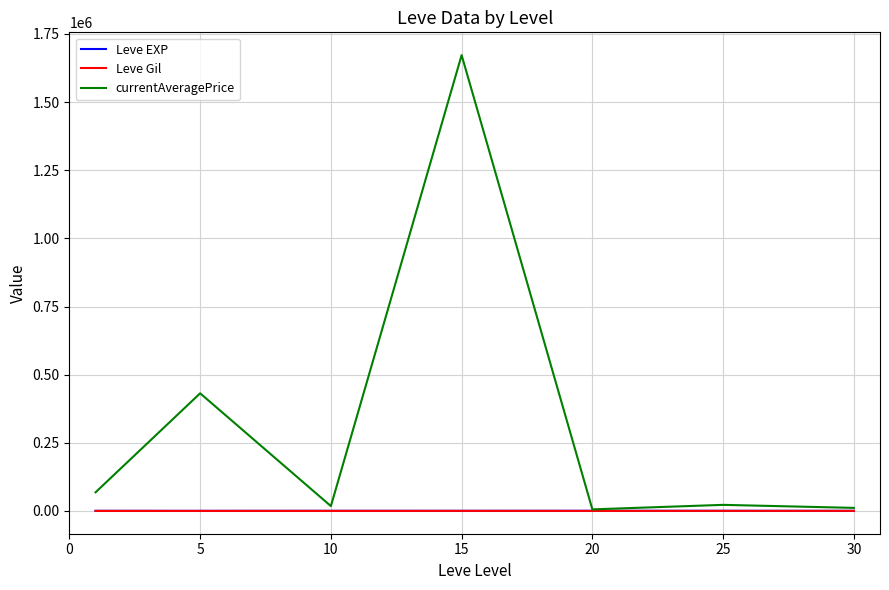

Which series has the widest spread of values?

currentAveragePrice